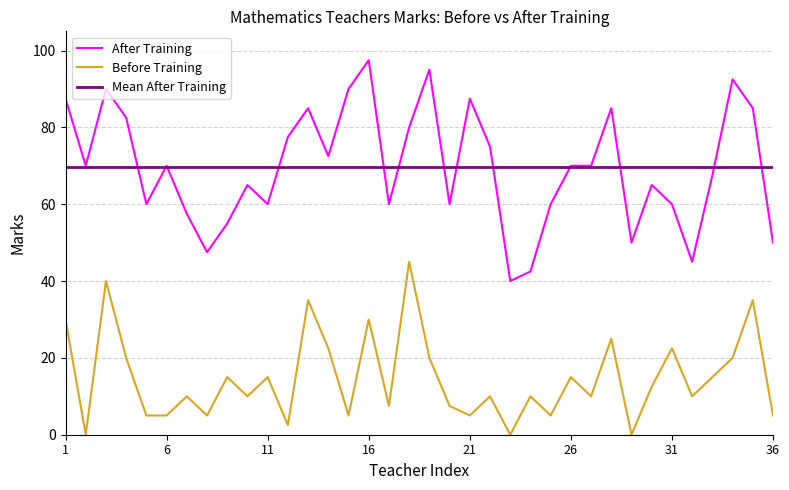

What is the value of the After Training point at the 17th from the left?

60.0